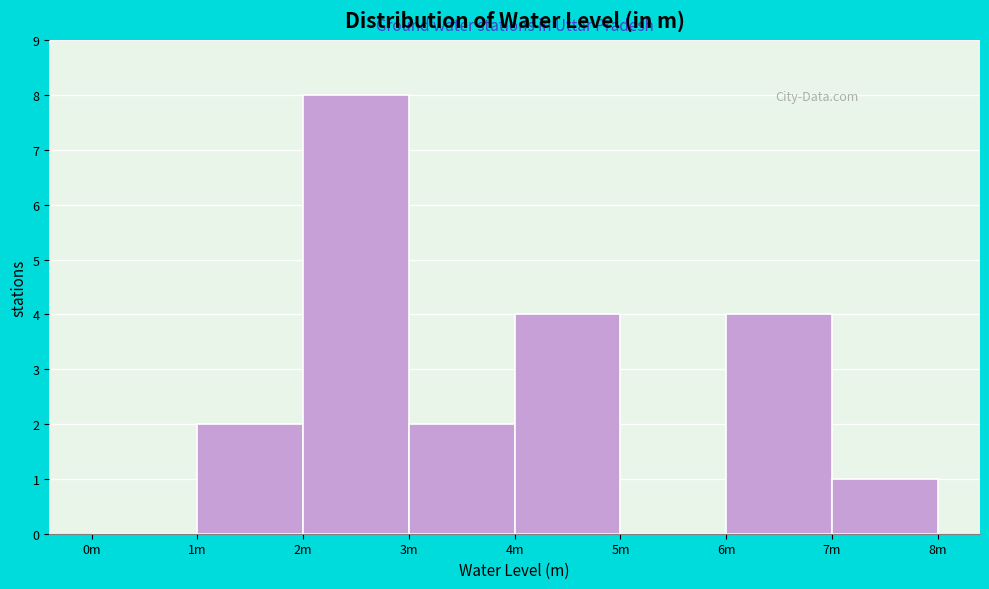

Reading left to right, transcribe all the data shown in this chart.

0m=0	1m=2	2m=8	3m=2	4m=4	5m=0	6m=4	7m=1